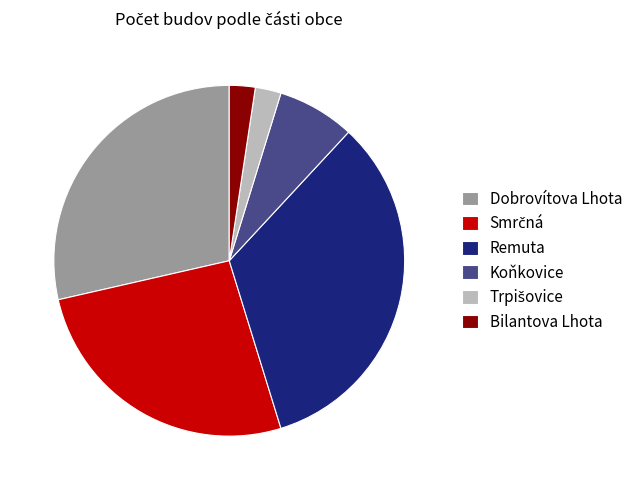

Is it true that Koňkovice is 7% of the pie?

True